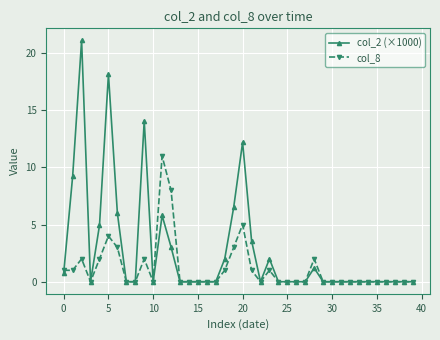

True or false: col_8 has more than 0 points higher than both neighbors.

True